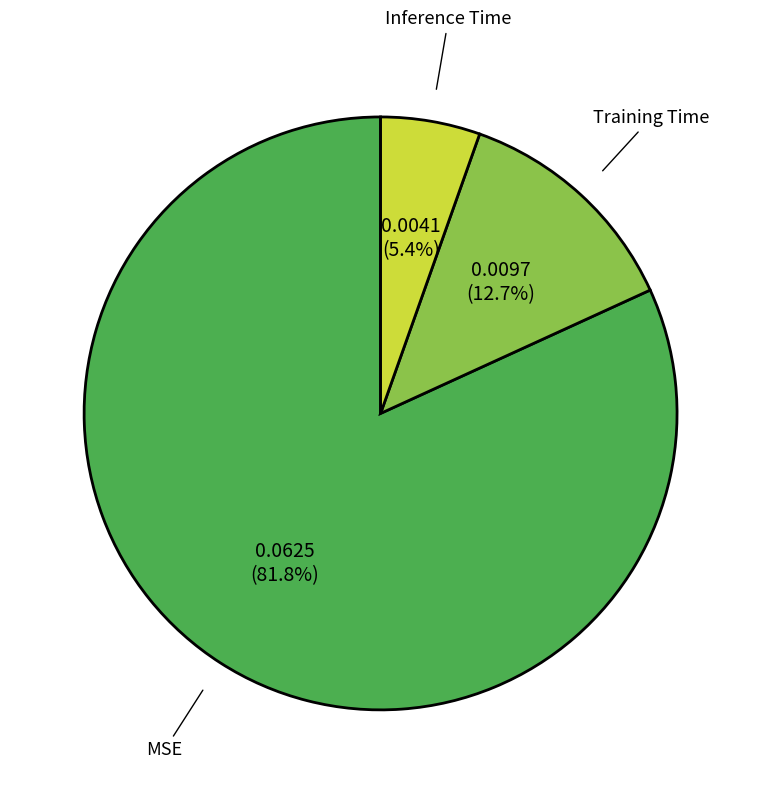

Does any single category account for the majority?

Yes